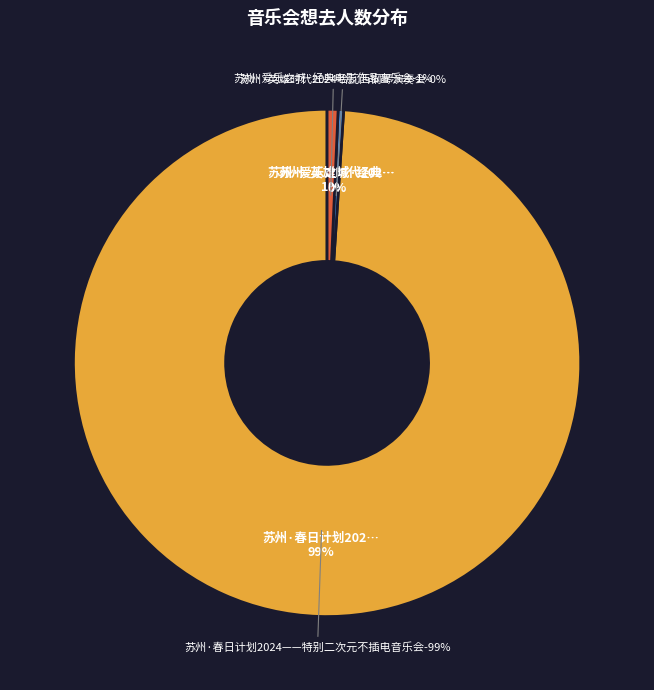

Which slice represents more than half of the pie?

苏州·春日计划2024——特别二次元不插电音乐会